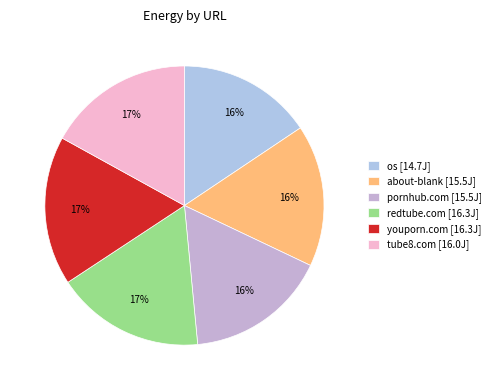

Rank the categories by value from highest to lowest.

http://www.youporn.com, http://www.redtube.com, http://www.tube8.com, about-blank, http://www.pornhub.com, os